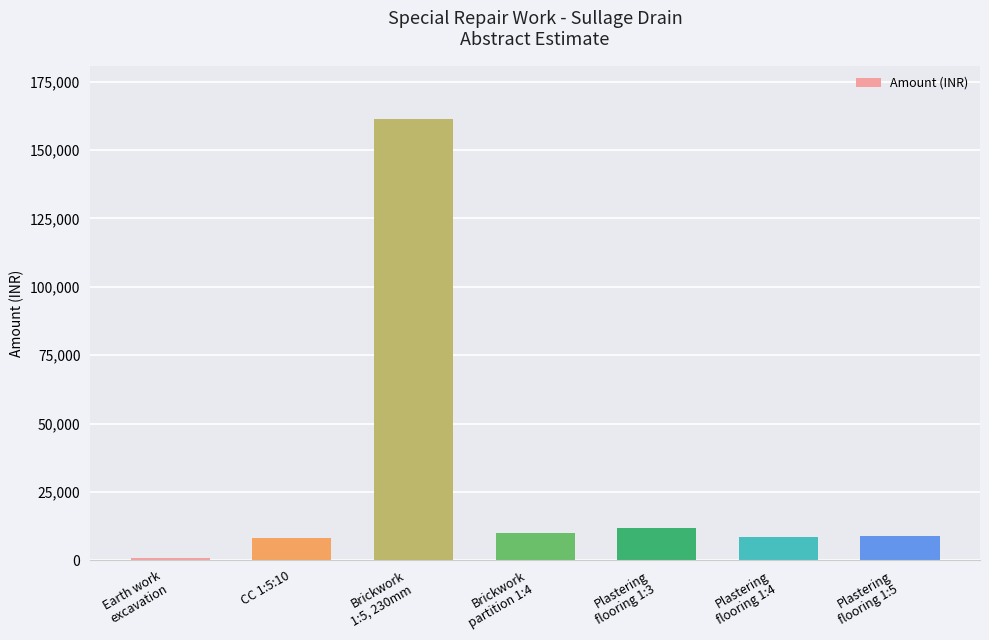

What is the label of the 7th bar from the left?

Plastering
flooring 1:5